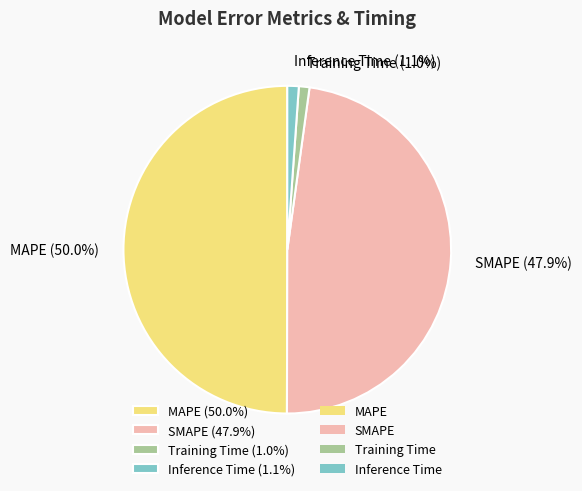

Does SMAPE (47.9%) represent more than half of the total?

No